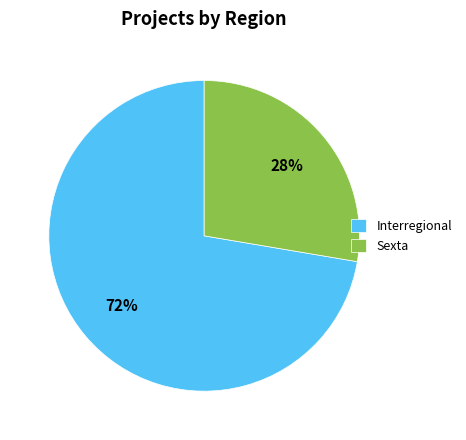

What is the smallest slice in the pie chart?

Sexta